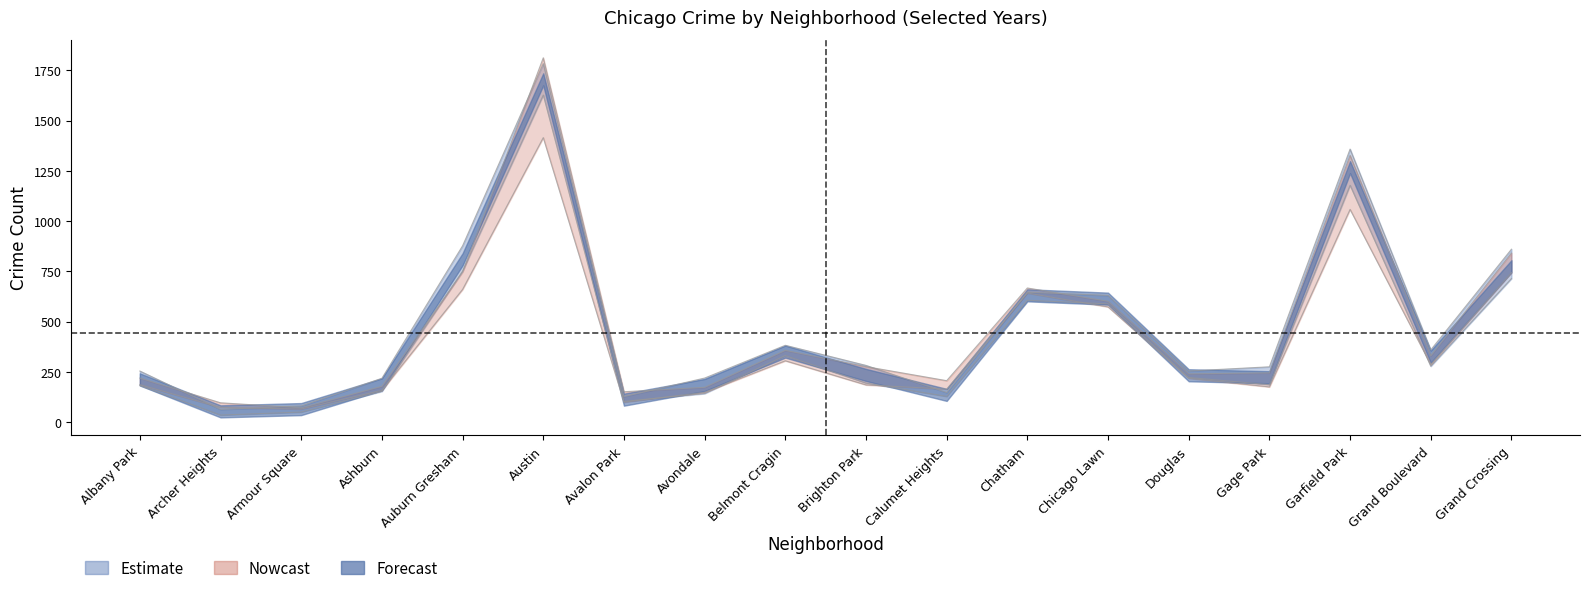

Where is the first local maximum for 2017?

Austin